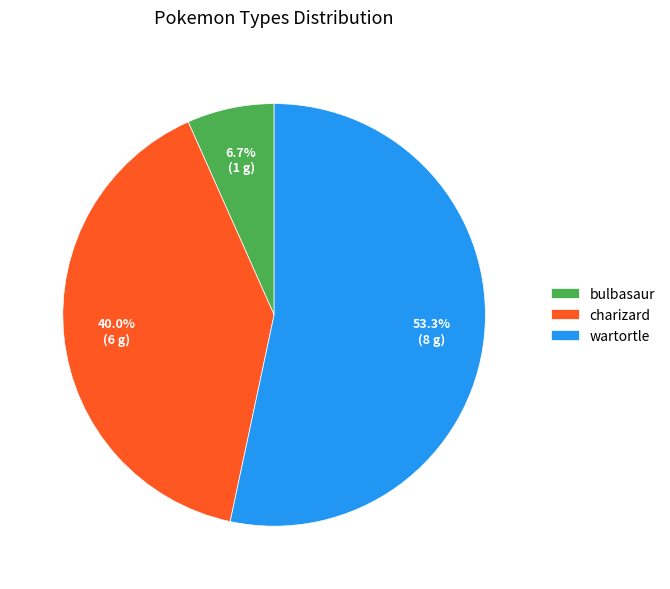

Between bulbasaur and charizard, which is larger?

charizard